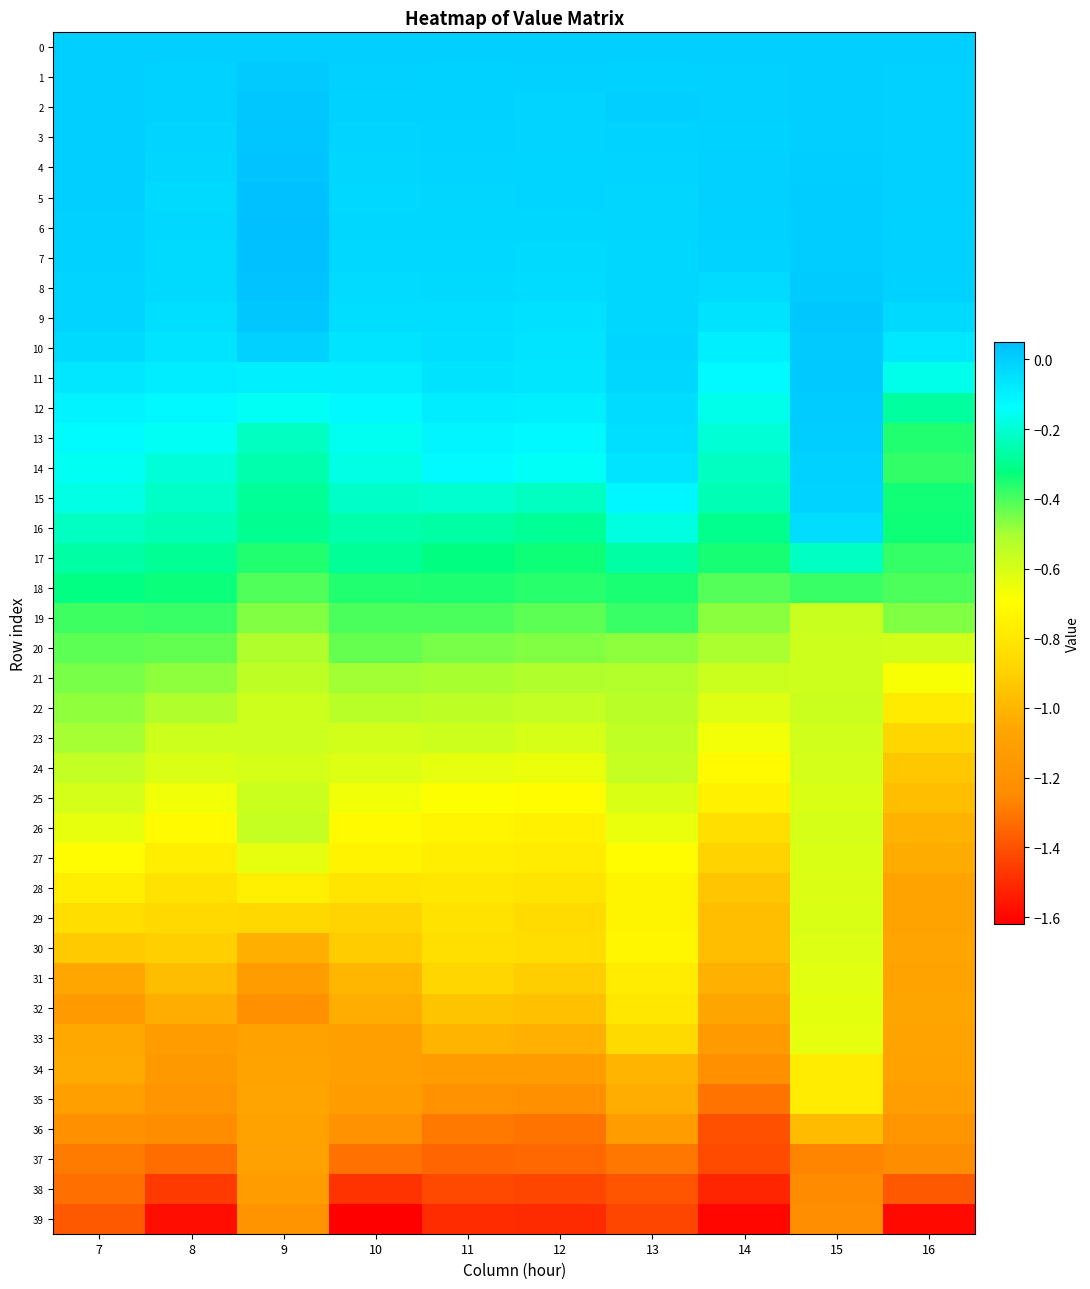

Reading left to right, what are all the values shown in this chart?

0: 7=0.0	8=0.0	9=0.0	10=0.0	11=0.0	12=0.0	13=0.0	14=0.0	15=0.0	16=0.0
1: 7=-0.0	8=-0.0	9=0.0	10=-0.0	11=-0.0	12=-0.0	13=-0.0	14=-0.0	15=0.0	16=-0.0
2: 7=0.0	8=-0.0	9=0.0	10=-0.0	11=-0.0	12=-0.0	13=-0.0	14=-0.0	15=-0.0	16=-0.0
3: 7=0.0	8=-0.0	9=0.0	10=-0.0	11=-0.0	12=-0.0	13=-0.0	14=-0.0	15=0.0	16=-0.0
4: 7=0.0	8=-0.0	9=0.0	10=-0.0	11=-0.0	12=-0.0	13=-0.0	14=-0.0	15=0.0	16=-0.0
5: 7=-0.0	8=-0.0	9=0.0	10=-0.0	11=-0.0	12=-0.0	13=-0.0	14=-0.0	15=0.0	16=-0.0
6: 7=-0.0	8=-0.0	9=0.0	10=-0.0	11=-0.0	12=-0.0	13=-0.0	14=-0.0	15=0.0	16=-0.0
7: 7=-0.0	8=-0.0	9=0.0	10=-0.0	11=-0.0	12=-0.0	13=-0.0	14=-0.0	15=0.0	16=-0.0
8: 7=-0.0	8=-0.0	9=0.0	10=-0.0	11=-0.0	12=-0.0	13=-0.0	14=-0.0	15=0.0	16=-0.0
9: 7=-0.0	8=-0.0	9=0.0	10=-0.0	11=-0.0	12=-0.0	13=-0.0	14=-0.1	15=0.0	16=-0.0
10: 7=-0.0	8=-0.1	9=-0.0	10=-0.1	11=-0.0	12=-0.1	13=-0.0	14=-0.1	15=0.0	16=-0.1
11: 7=-0.1	8=-0.1	9=-0.1	10=-0.1	11=-0.1	12=-0.1	13=-0.0	14=-0.1	15=0.0	16=-0.2
12: 7=-0.1	8=-0.1	9=-0.2	10=-0.1	11=-0.1	12=-0.1	13=-0.0	14=-0.2	15=0.0	16=-0.3
13: 7=-0.1	8=-0.2	9=-0.2	10=-0.2	11=-0.1	12=-0.1	13=-0.0	14=-0.2	15=0.0	16=-0.4
14: 7=-0.2	8=-0.2	9=-0.3	10=-0.2	11=-0.1	12=-0.1	13=-0.1	14=-0.2	15=-0.0	16=-0.4
15: 7=-0.2	8=-0.2	9=-0.3	10=-0.2	11=-0.2	12=-0.2	13=-0.1	14=-0.2	15=-0.0	16=-0.3
16: 7=-0.2	8=-0.2	9=-0.3	10=-0.3	11=-0.3	12=-0.3	13=-0.2	14=-0.3	15=-0.0	16=-0.3
17: 7=-0.3	8=-0.3	9=-0.4	10=-0.3	11=-0.3	12=-0.3	13=-0.3	14=-0.3	15=-0.2	16=-0.4
18: 7=-0.3	8=-0.3	9=-0.4	10=-0.4	11=-0.4	12=-0.4	13=-0.3	14=-0.4	15=-0.4	16=-0.4
19: 7=-0.4	8=-0.4	9=-0.5	10=-0.4	11=-0.4	12=-0.4	13=-0.4	14=-0.5	15=-0.6	16=-0.5
20: 7=-0.4	8=-0.4	9=-0.5	10=-0.4	11=-0.5	12=-0.5	13=-0.5	14=-0.5	15=-0.6	16=-0.6
21: 7=-0.5	8=-0.5	9=-0.5	10=-0.5	11=-0.5	12=-0.5	13=-0.5	14=-0.6	15=-0.6	16=-0.7
22: 7=-0.5	8=-0.5	9=-0.6	10=-0.5	11=-0.5	12=-0.6	13=-0.5	14=-0.6	15=-0.6	16=-0.8
23: 7=-0.5	8=-0.6	9=-0.6	10=-0.6	11=-0.6	12=-0.6	13=-0.6	14=-0.7	15=-0.6	16=-0.9
24: 7=-0.6	8=-0.6	9=-0.6	10=-0.6	11=-0.6	12=-0.6	13=-0.6	14=-0.7	15=-0.6	16=-0.9
25: 7=-0.6	8=-0.7	9=-0.6	10=-0.7	11=-0.7	12=-0.7	13=-0.6	14=-0.8	15=-0.6	16=-1.0
26: 7=-0.6	8=-0.7	9=-0.6	10=-0.7	11=-0.7	12=-0.8	13=-0.6	14=-0.8	15=-0.6	16=-1.0
27: 7=-0.7	8=-0.8	9=-0.6	10=-0.7	11=-0.8	12=-0.8	13=-0.7	14=-0.9	15=-0.6	16=-1.0
28: 7=-0.8	8=-0.8	9=-0.8	10=-0.8	11=-0.8	12=-0.8	13=-0.7	14=-0.9	15=-0.6	16=-1.1
29: 7=-0.8	8=-0.9	9=-0.9	10=-0.9	11=-0.8	12=-0.9	13=-0.7	14=-1.0	15=-0.6	16=-1.1
30: 7=-0.9	8=-0.9	9=-1.0	10=-0.9	11=-0.8	12=-0.8	13=-0.7	14=-1.0	15=-0.6	16=-1.1
31: 7=-1.1	8=-1.0	9=-1.1	10=-1.0	11=-0.9	12=-0.9	13=-0.8	14=-1.0	15=-0.6	16=-1.1
32: 7=-1.1	8=-1.0	9=-1.2	10=-1.0	11=-0.9	12=-1.0	13=-0.8	14=-1.1	15=-0.6	16=-1.1
33: 7=-1.0	8=-1.1	9=-1.1	10=-1.1	11=-1.0	12=-1.0	13=-0.9	14=-1.1	15=-0.6	16=-1.1
34: 7=-1.0	8=-1.1	9=-1.1	10=-1.1	11=-1.1	12=-1.1	13=-1.0	14=-1.2	15=-0.8	16=-1.1
35: 7=-1.1	8=-1.2	9=-1.1	10=-1.1	11=-1.2	12=-1.2	13=-1.0	14=-1.3	15=-0.8	16=-1.1
36: 7=-1.2	8=-1.2	9=-1.1	10=-1.2	11=-1.3	12=-1.3	13=-1.1	14=-1.4	15=-1.0	16=-1.2
37: 7=-1.3	8=-1.3	9=-1.1	10=-1.3	11=-1.3	12=-1.3	13=-1.3	14=-1.4	15=-1.3	16=-1.2
38: 7=-1.3	8=-1.5	9=-1.1	10=-1.5	11=-1.4	12=-1.4	13=-1.4	14=-1.5	15=-1.2	16=-1.4
39: 7=-1.4	8=-1.6	9=-1.2	10=-1.6	11=-1.5	12=-1.5	13=-1.4	14=-1.6	15=-1.2	16=-1.6